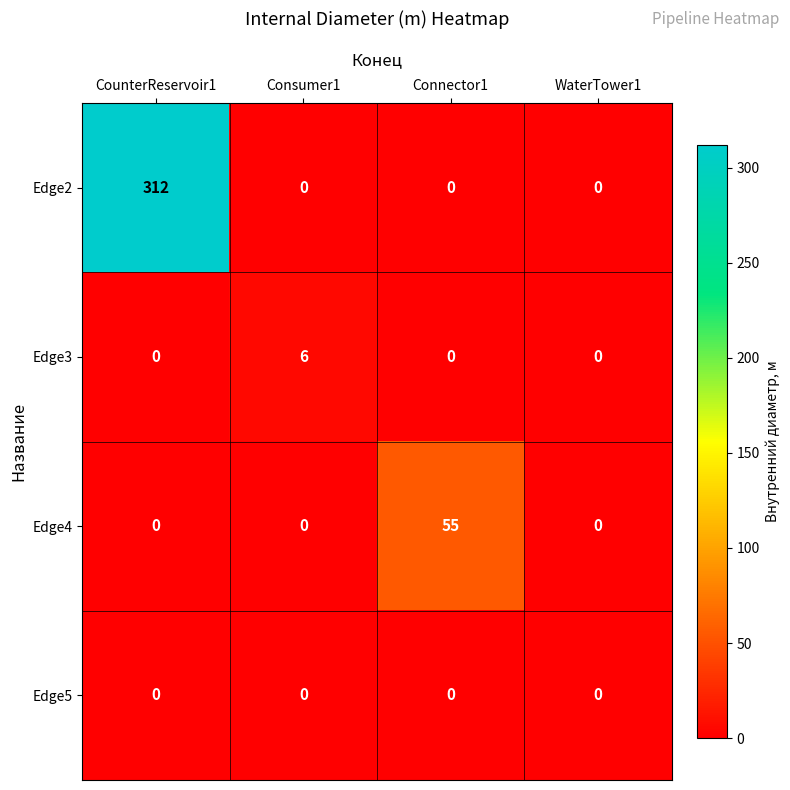

At how many categories does at least one series exceed 13?

2